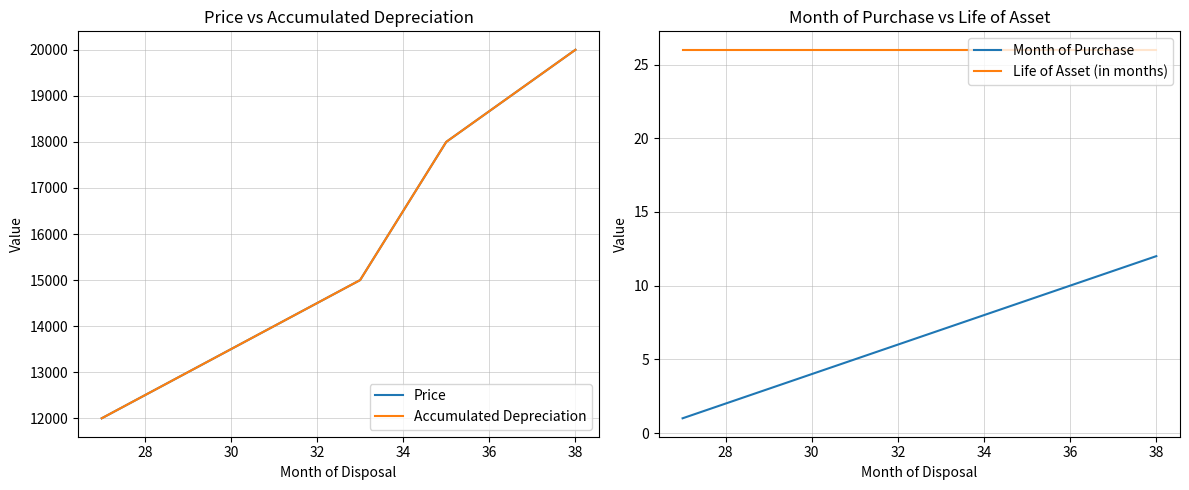

What is the maximum value shown in the chart?

20000